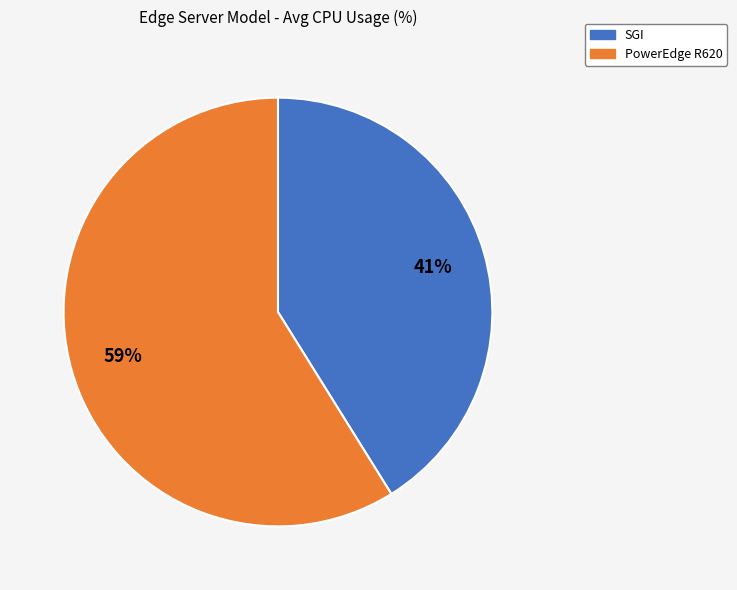

Does PowerEdge R620 account for over 50% of the chart?

Yes